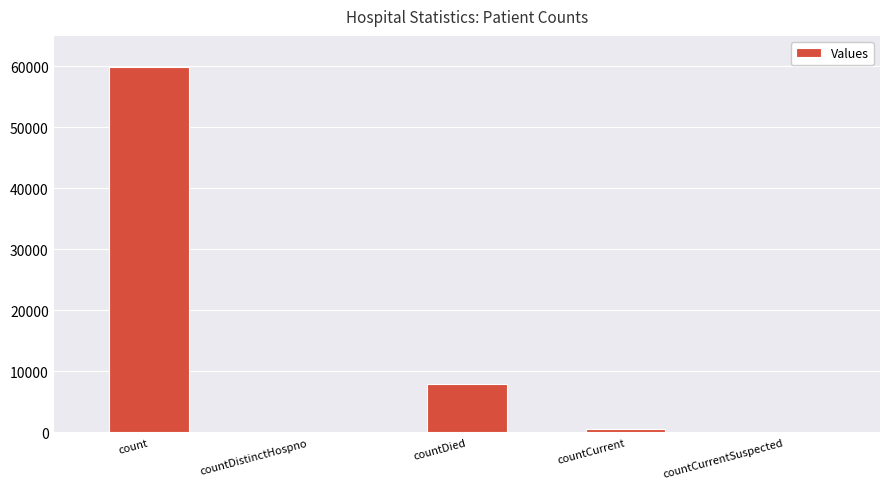

The value at countCurrentSuspected is 0. True or false?

True